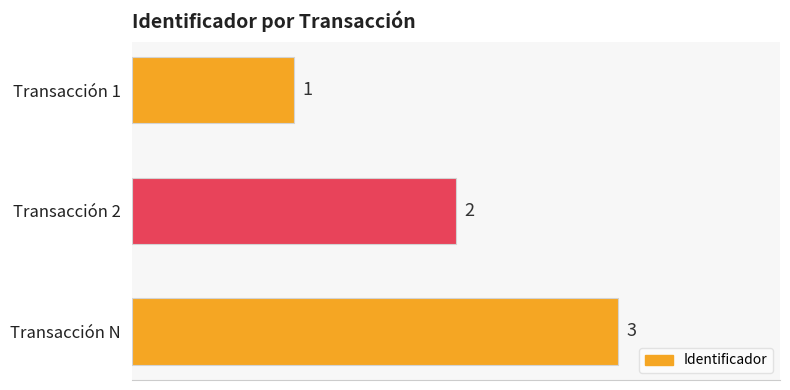

List the labels in order of value, largest first.

Transacción N, Transacción 2, Transacción 1